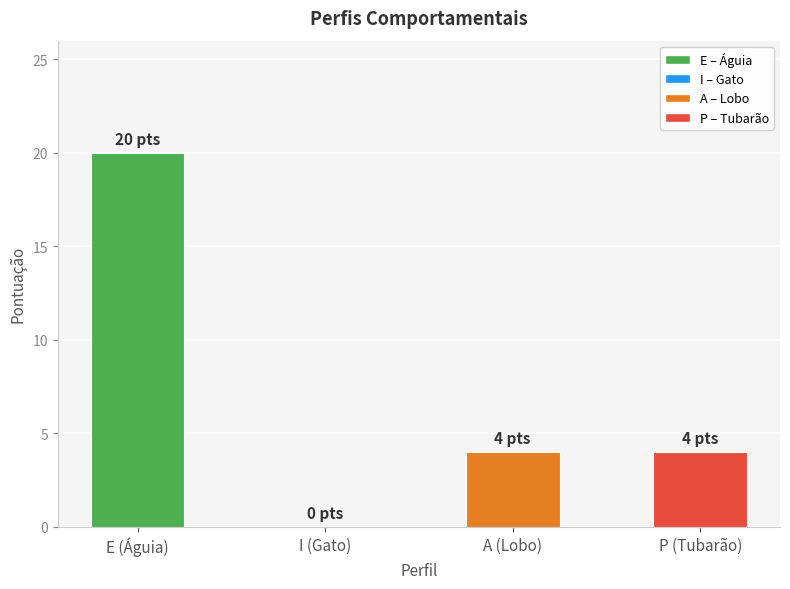

How many positive values are there?

3